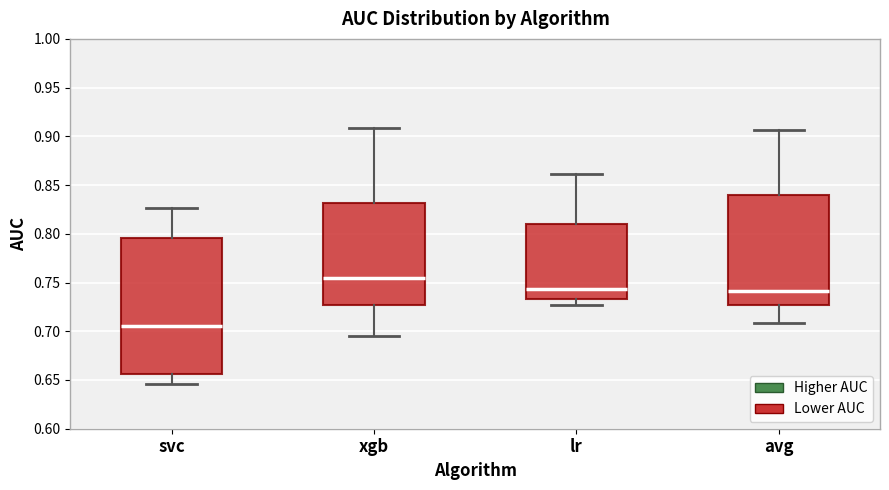

Reading left to right, transcribe this box plot: for each box, give where its median line is, the range the box spans, and where its two whiskers end, as read against the y-axis. The values are not printed on the chart, so give them approximately, as read against the axis.

svc: median 0.705, box 0.655 to 0.795, whiskers 0.645 to 0.825
xgb: median 0.755, box 0.725 to 0.830, whiskers 0.695 to 0.910
lr: median 0.745, box 0.735 to 0.810, whiskers 0.725 to 0.860
avg: median 0.740, box 0.725 to 0.840, whiskers 0.710 to 0.905